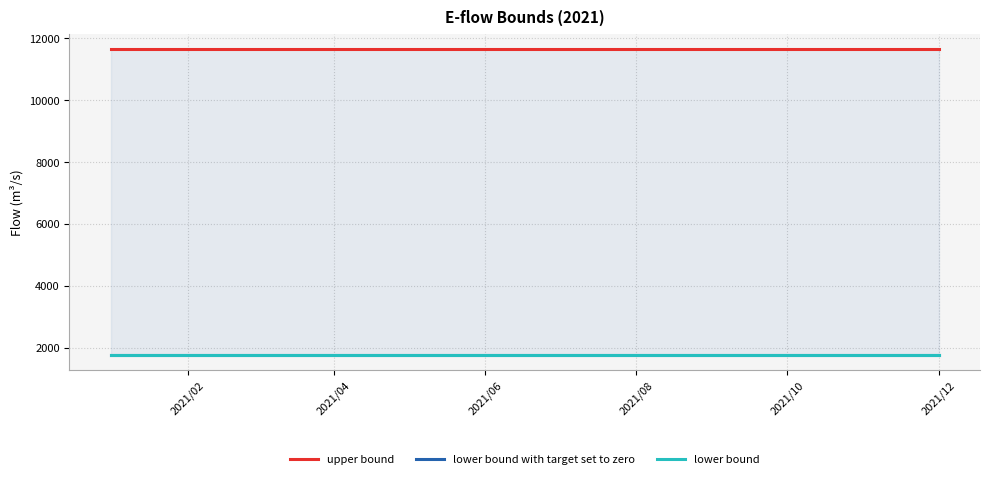

The upper bound series shows 3381.9 at 2021/06. True or false?

False